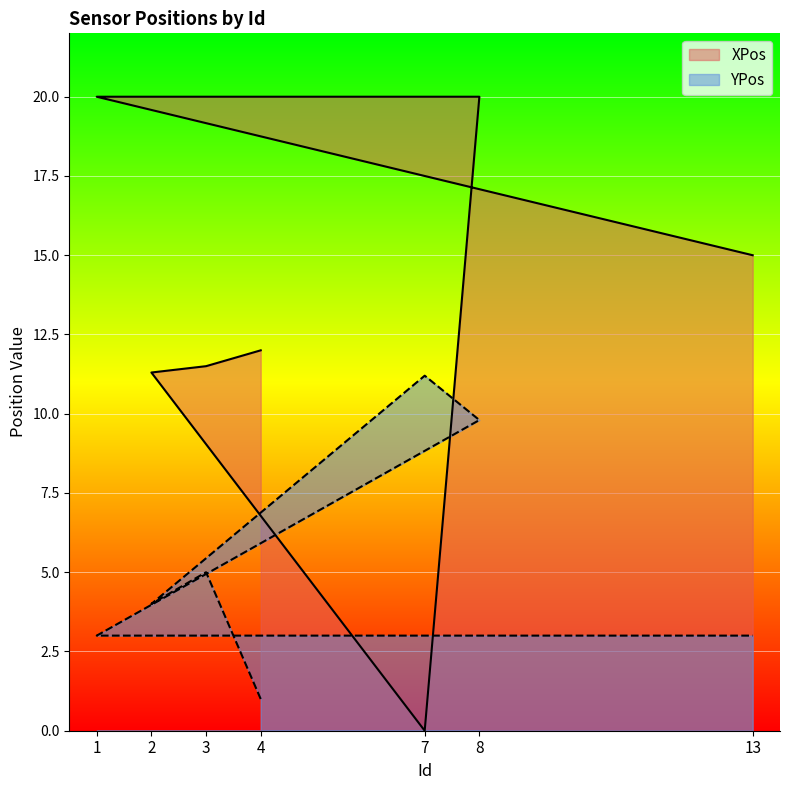

At which label is YPos closest to 6?

3